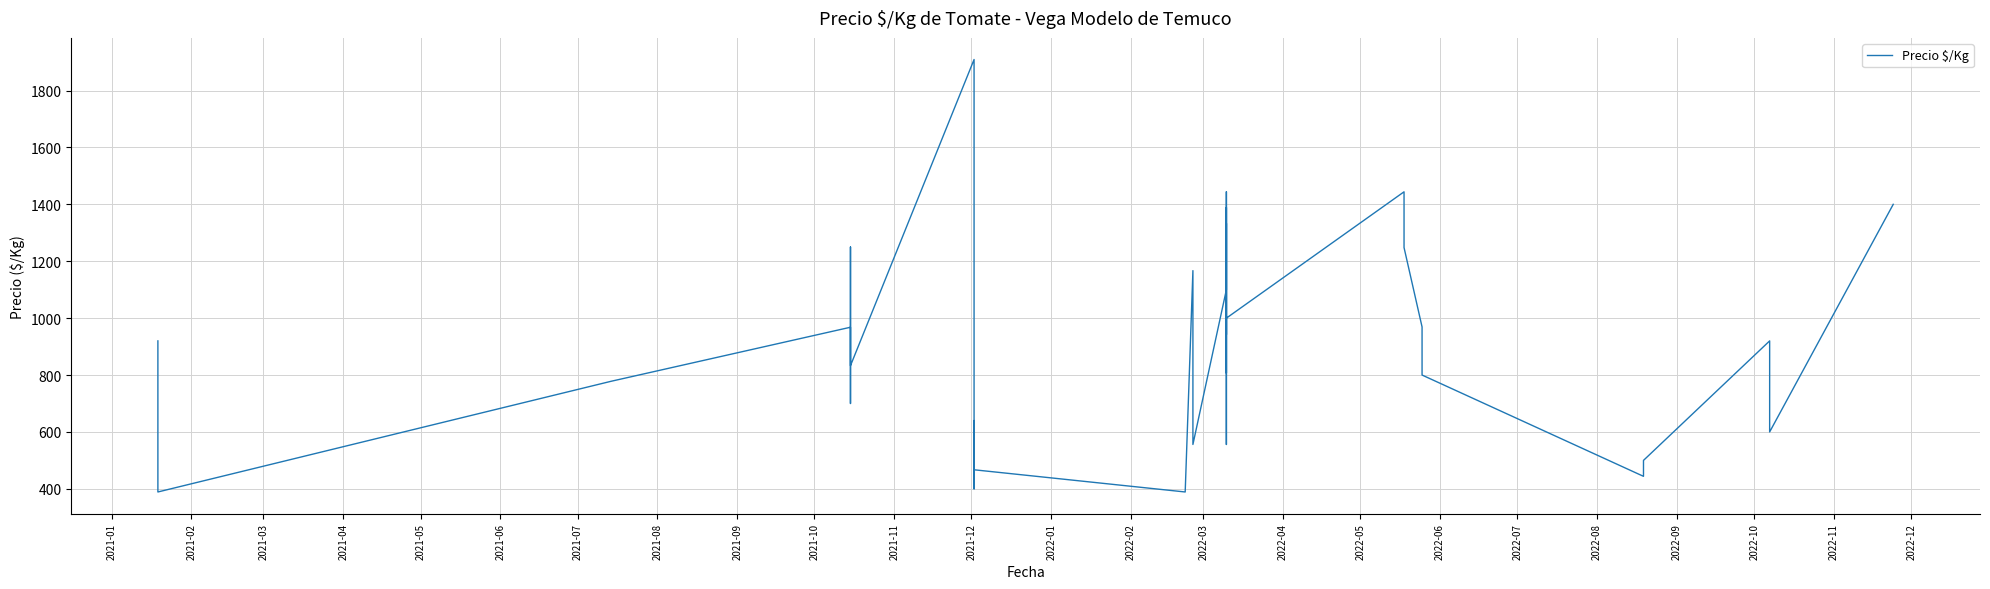

How many categories are shown in the chart?

40